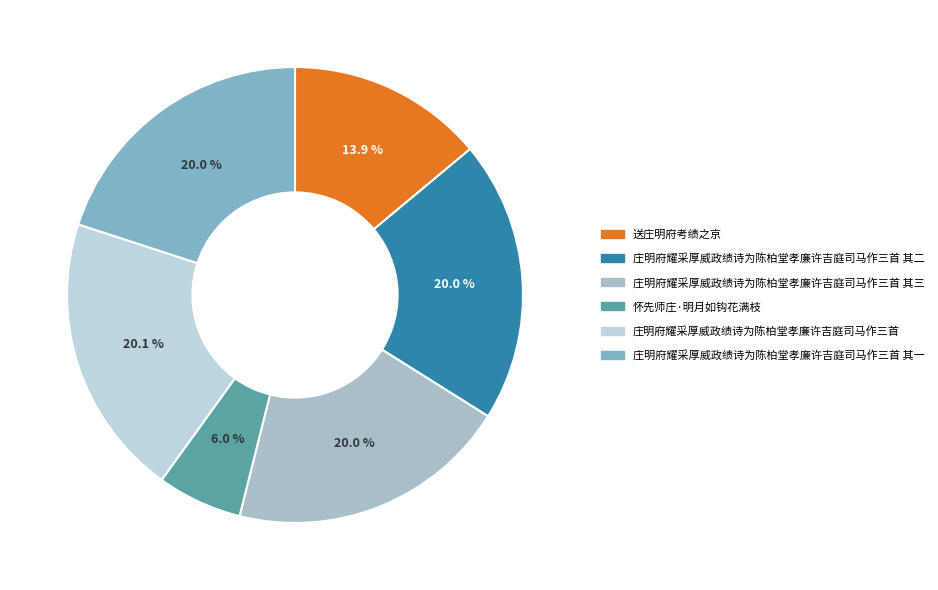

Is it true that 庄明府耀采厚威政绩诗为陈柏堂孝廉许吉庭司马作三首 其一 is 10% of the pie?

False